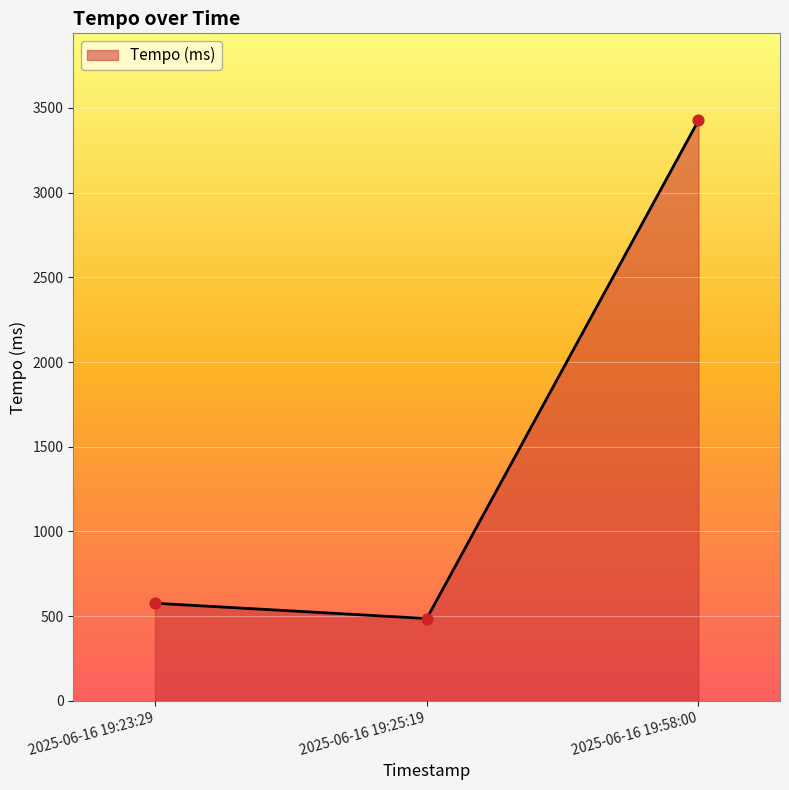

What is the ratio of the value at 2025-06-16 19:58:00 to the value at 2025-06-16 19:25:19?

7.1